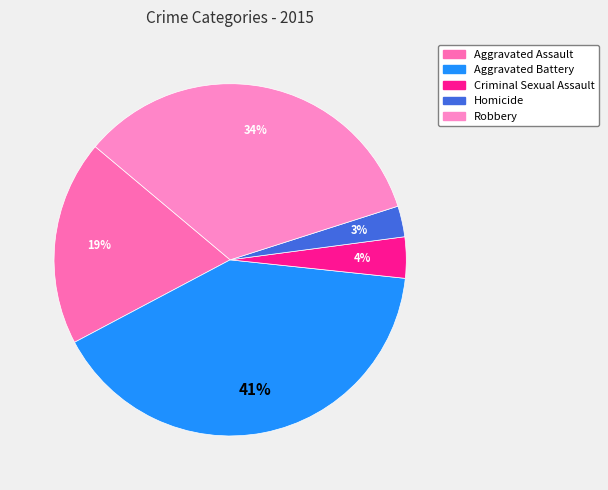

What percentage is NOT represented by Homicide?

97.2%